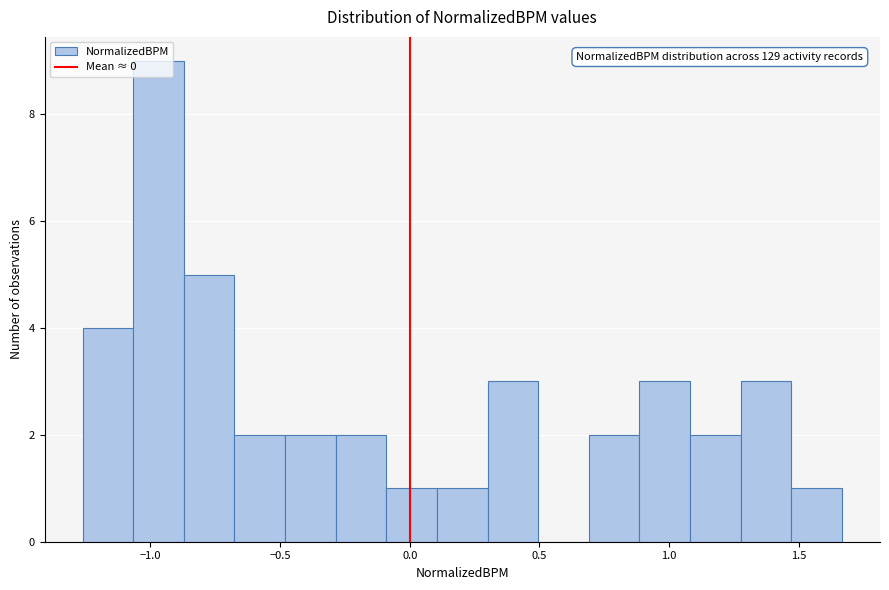

Around what value on the x-axis is the tallest bar? Give the approximate position of its centre, as read against the axis.

-0.95